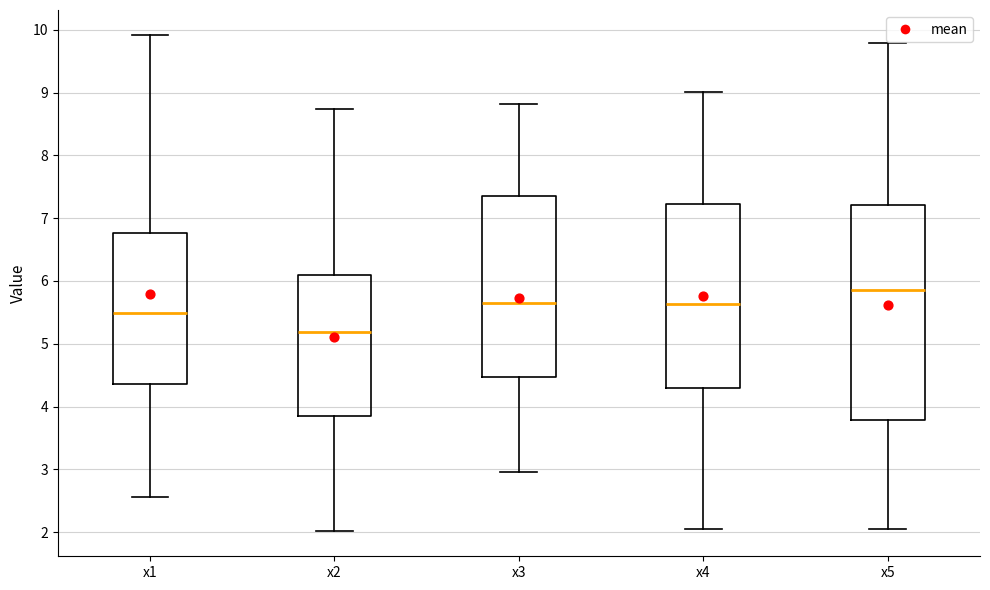

Reading left to right, read every box against the y-axis: the position of its median line, the range the box covers, and the ends of its whiskers. The values are not printed on the chart, so give them approximately, as read against the axis.

x1: median 5.5, box 4.4 to 6.8, whiskers 2.6 to 9.9
x2: median 5.2, box 3.9 to 6.1, whiskers 2.0 to 8.7
x3: median 5.7, box 4.5 to 7.4, whiskers 3.0 to 8.8
x4: median 5.6, box 4.3 to 7.2, whiskers 2.0 to 9.0
x5: median 5.9, box 3.8 to 7.2, whiskers 2.0 to 9.8